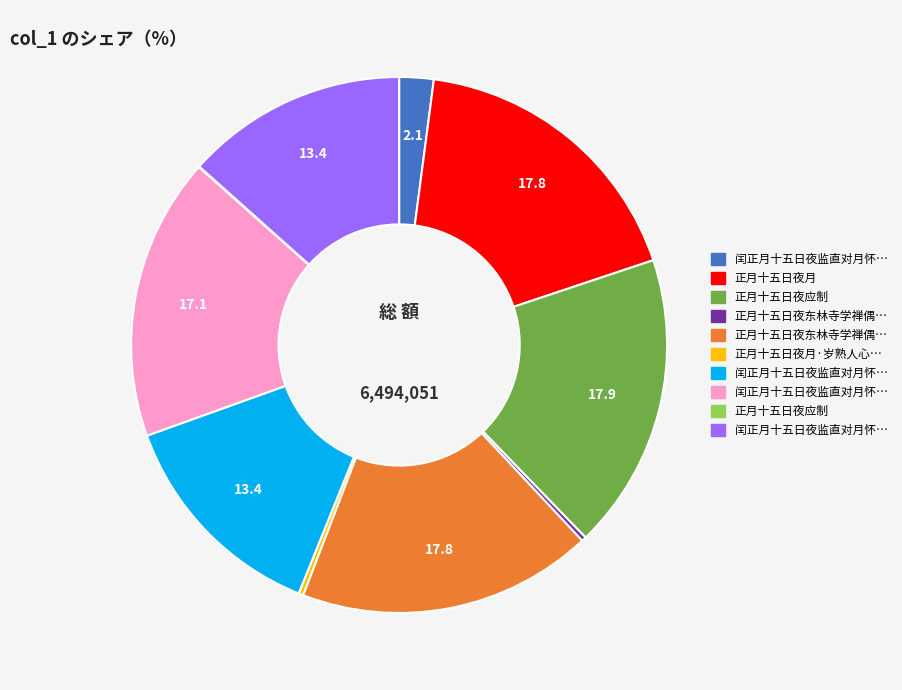

Does any single category account for the majority?

No